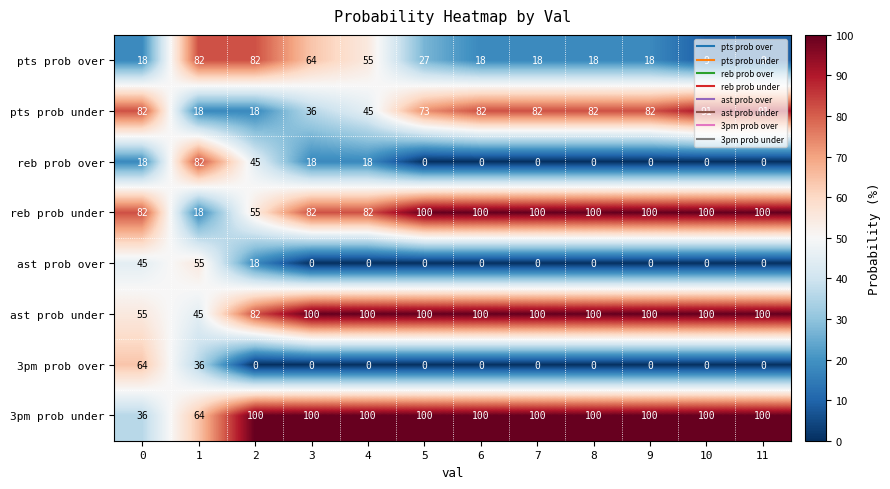

What is the sum of the reb prob over values at 0 and 9?

18